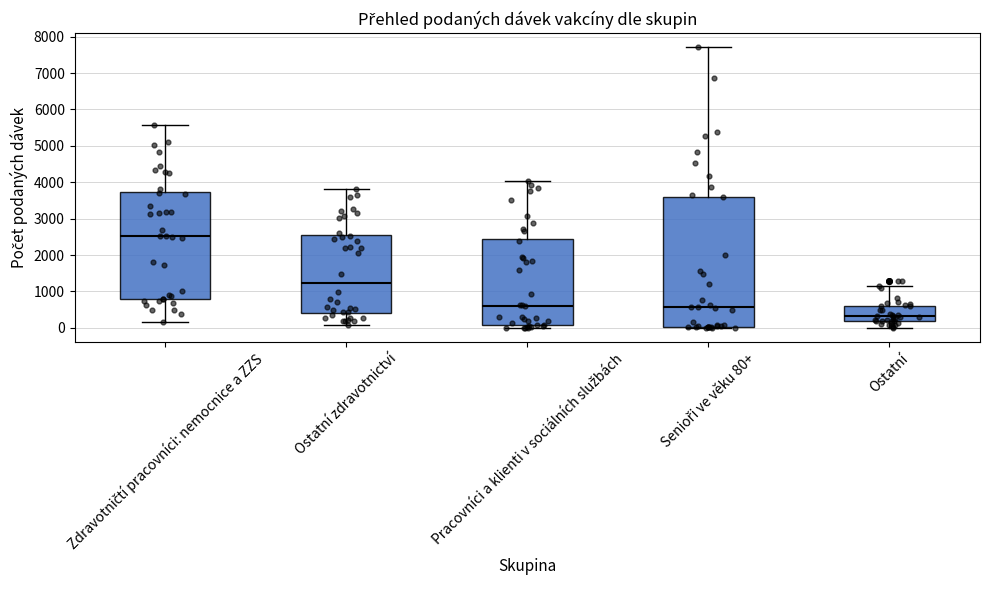

Which box is the tallest, from its lower edge to its upper edge?

Senioři ve věku 80+